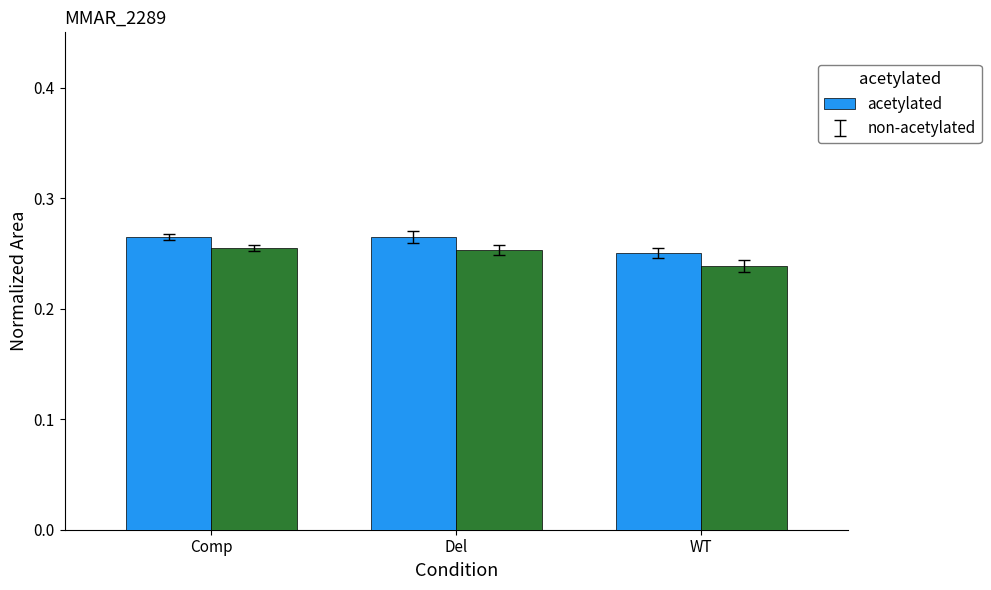

Which category has the lowest value across all series?

WT